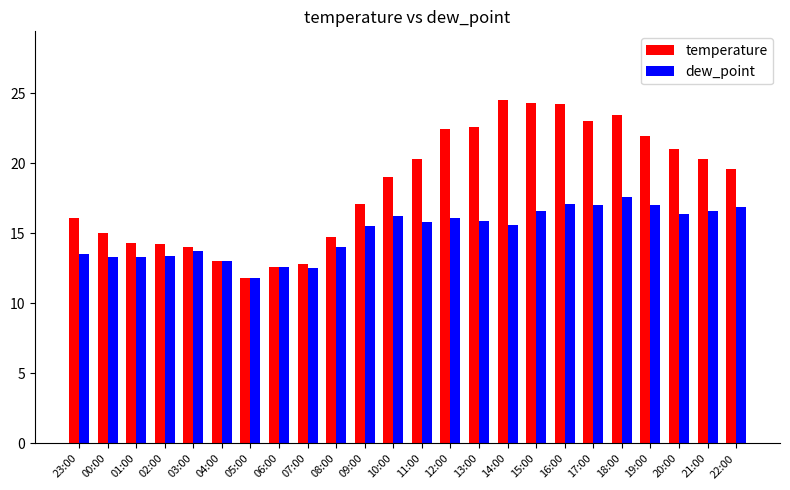

True or false: temperature has a value of 24.5 at 14:00.

True